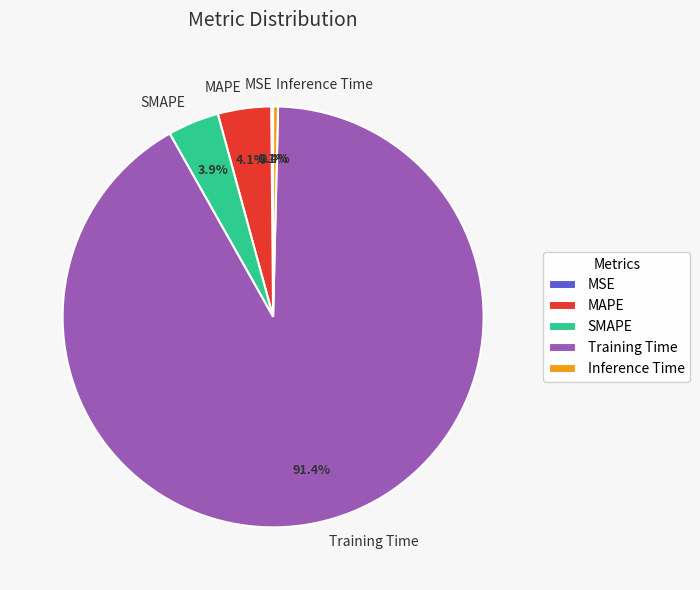

To the nearest percent, what is the difference between the largest and smallest slice percentages?

91%